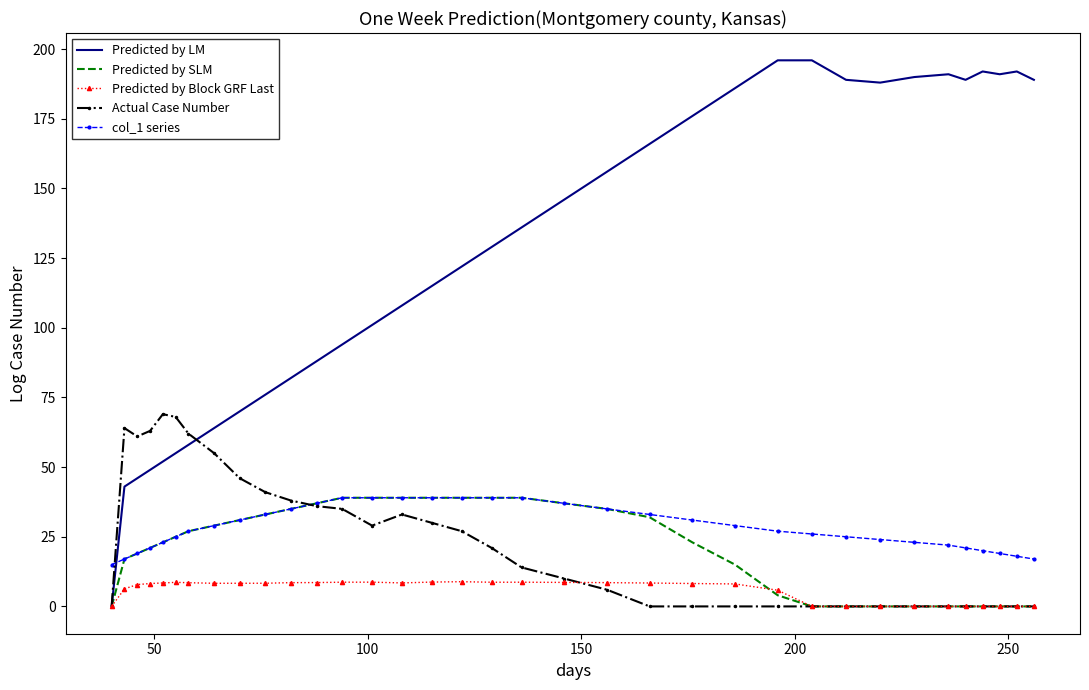

Which series has the largest total across all categories?

Predicted by LM